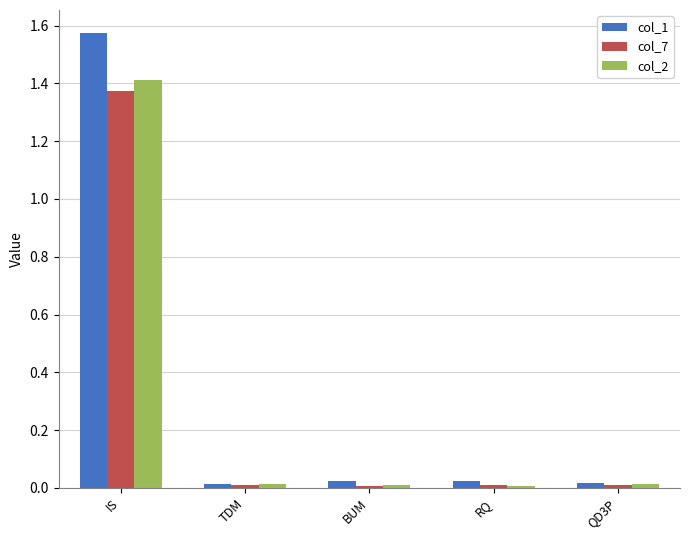

How many bars are there in each group?

3